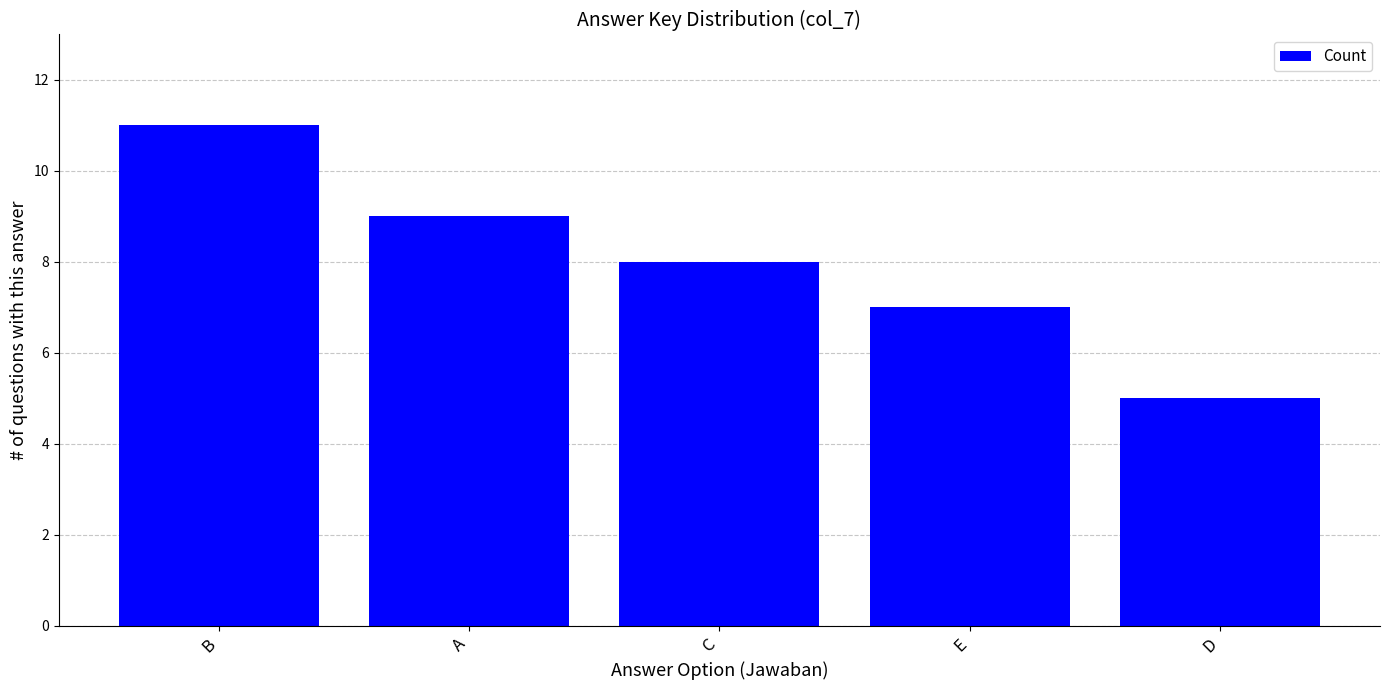

What is the minimum value shown in the chart?

5